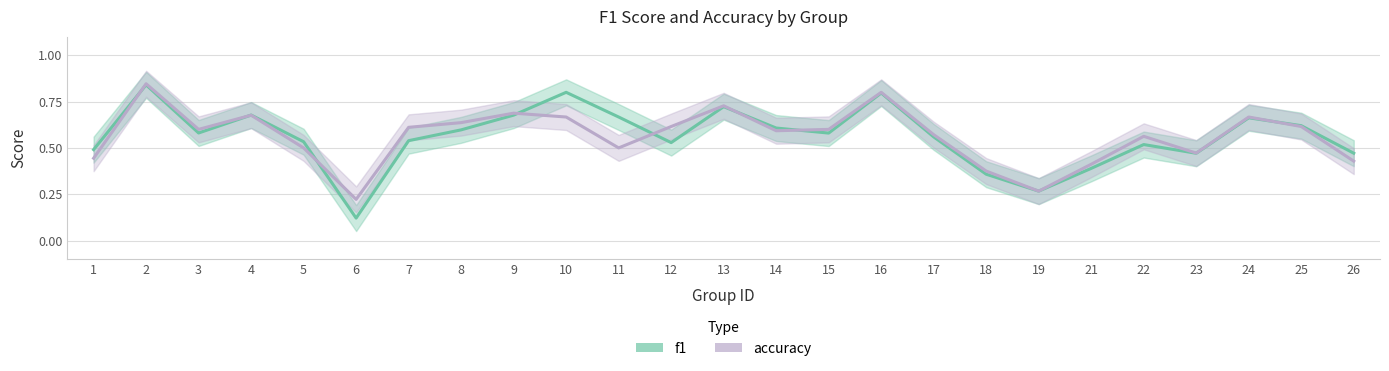

Between 4 and 23, which series saw the biggest shift?

f1